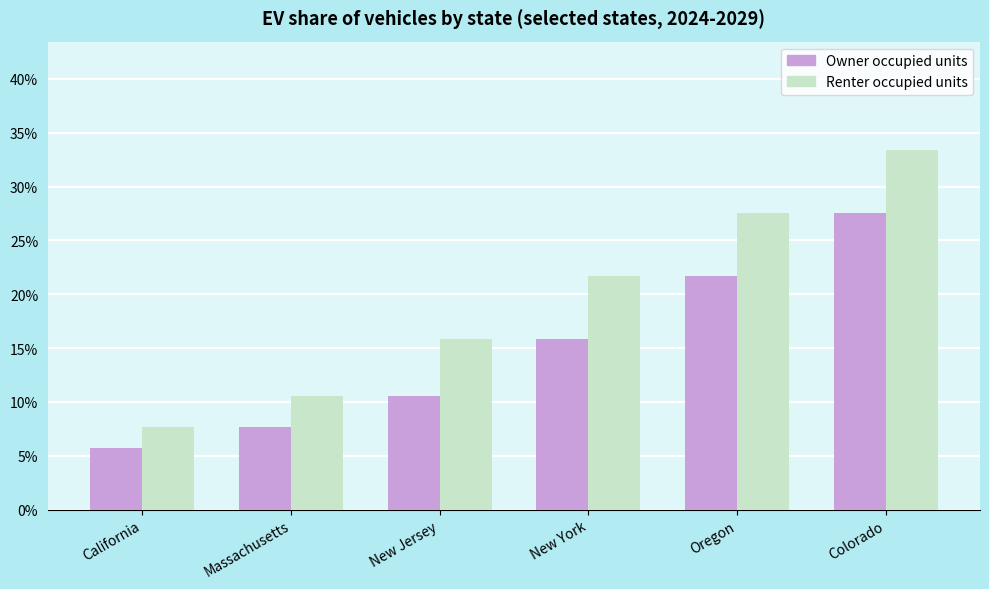

What is the total value across all series at California?

0.1